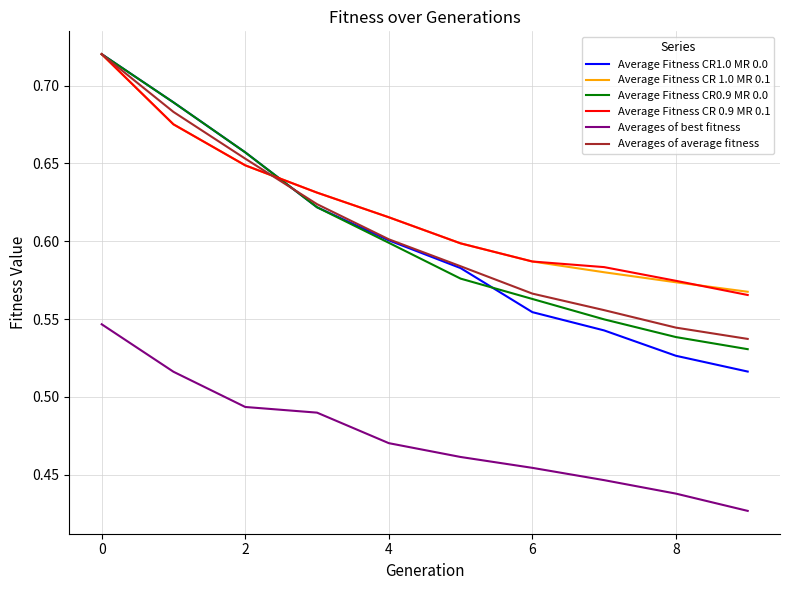

Which series has the widest spread of values?

Average Fitness CR1.0 MR 0.0